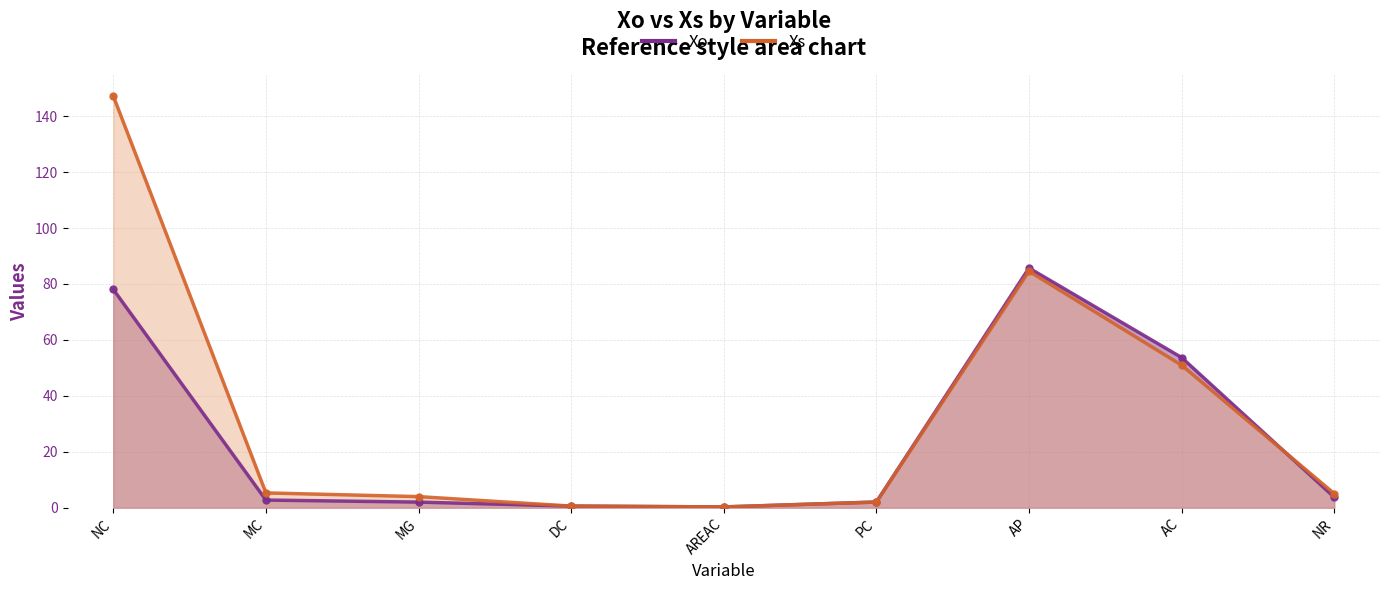

Where is the first local minimum for Xo?

AREAC